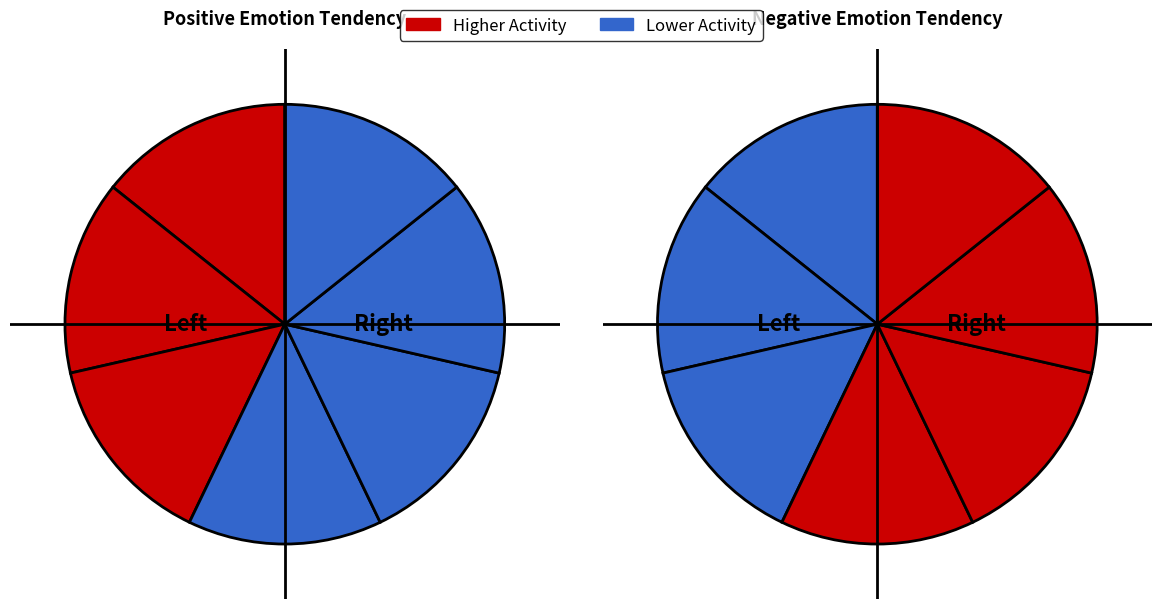

To the nearest percent, what portion does 2上 represent?

14%